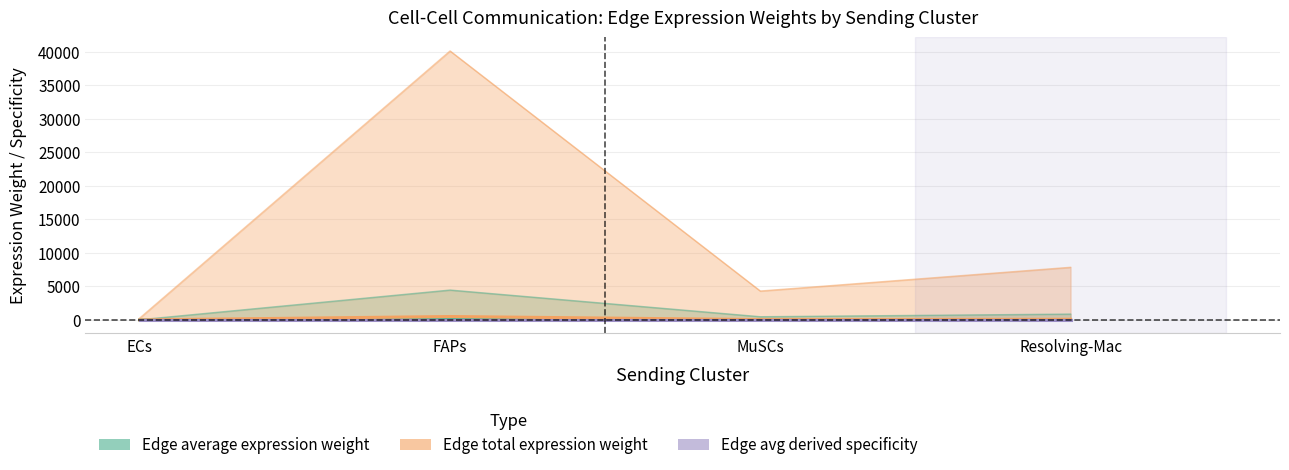

True or false: Edge average expression weight and Edge average expression derived specificity intersect in this chart.

False